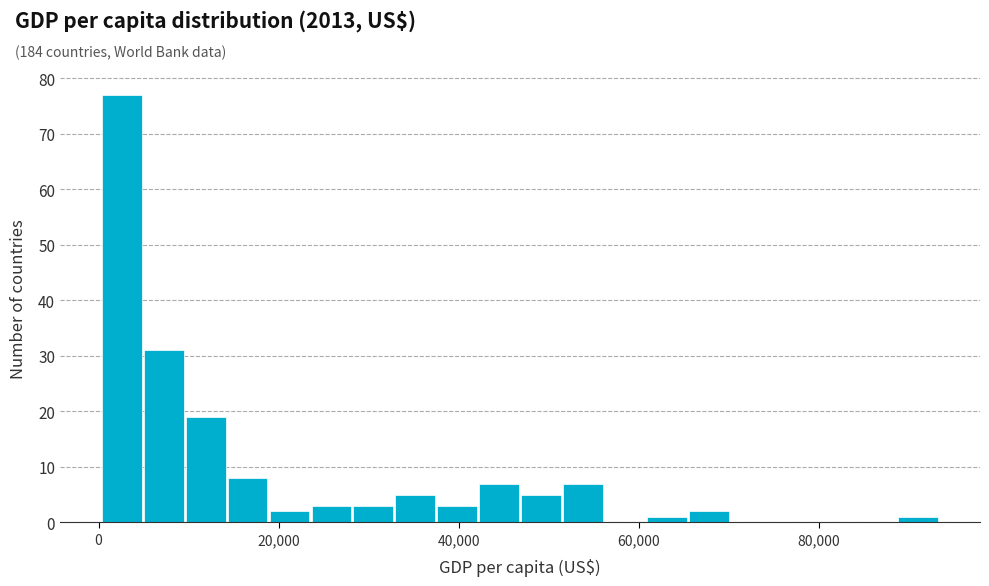

Around what value on the x-axis is the tallest bar? Give the approximate position of its centre, as read against the axis.

2000